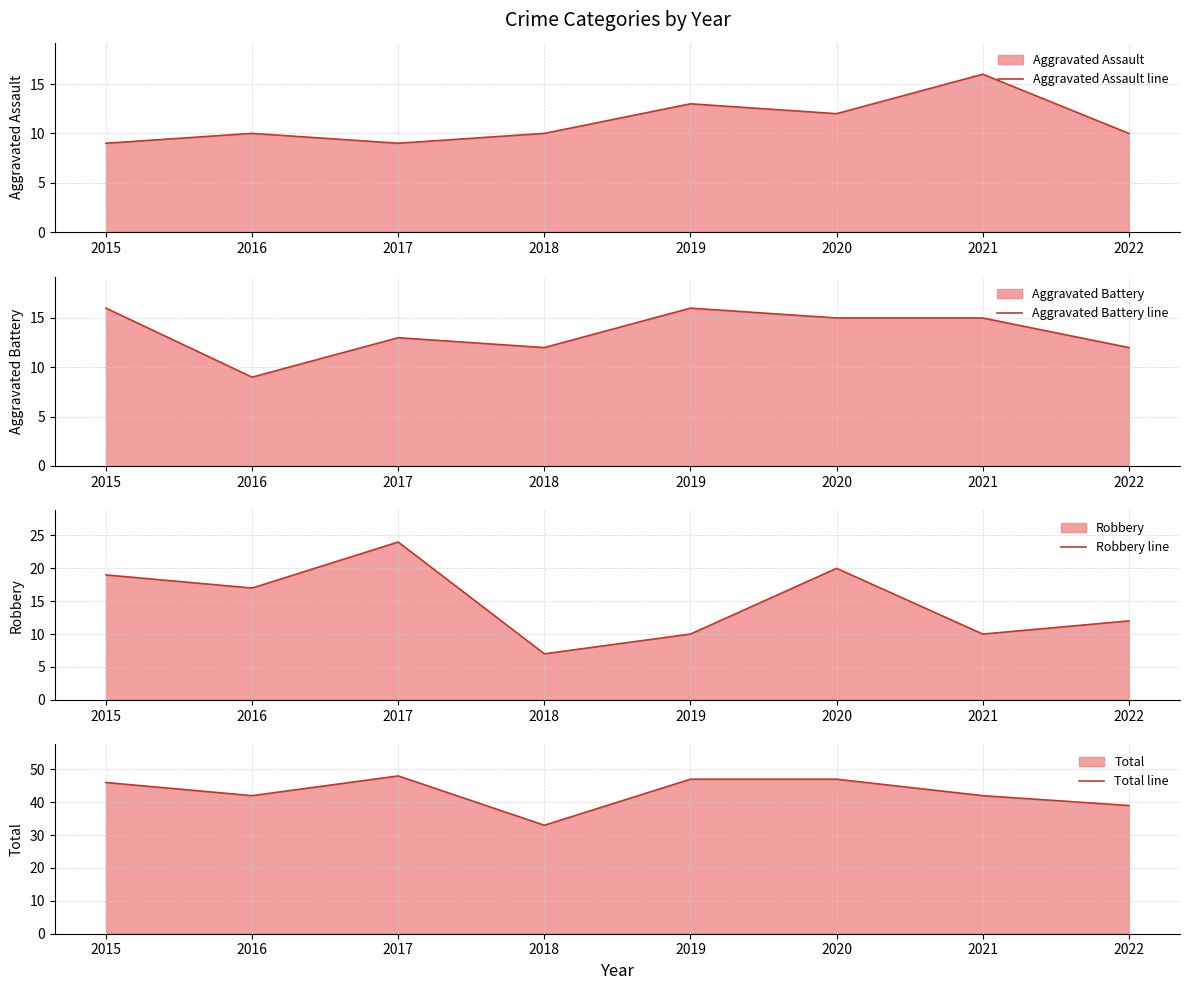

How many data points in Aggravated Assault line are less than 10?

2